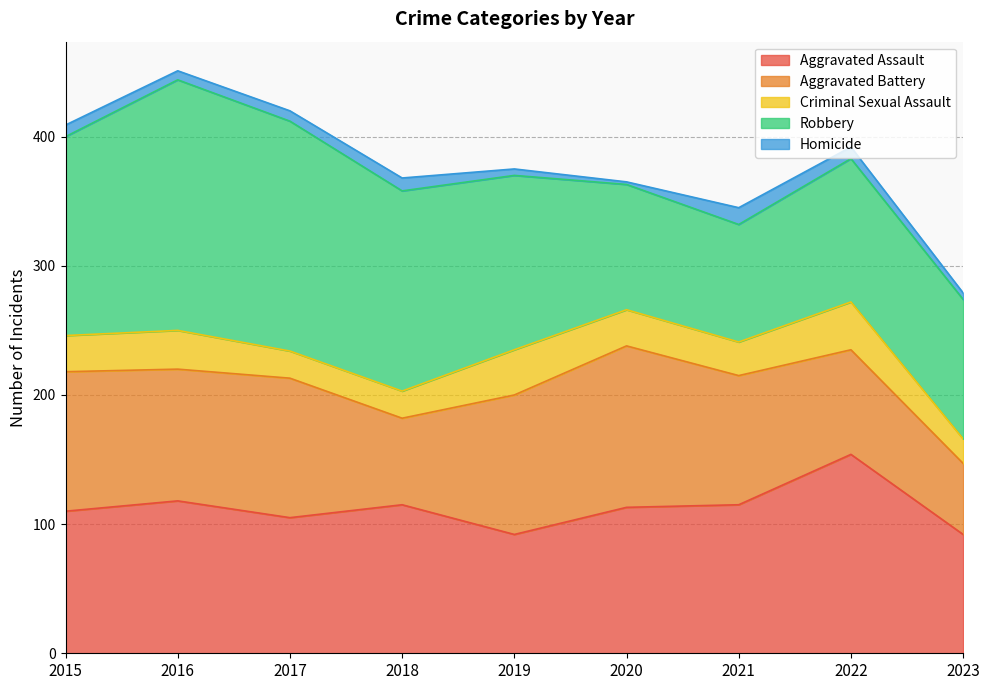

List the labels in order of Homicide value, largest first.

2021, 2018, 2015, 2022, 2017, 2016, 2019, 2023, 2020